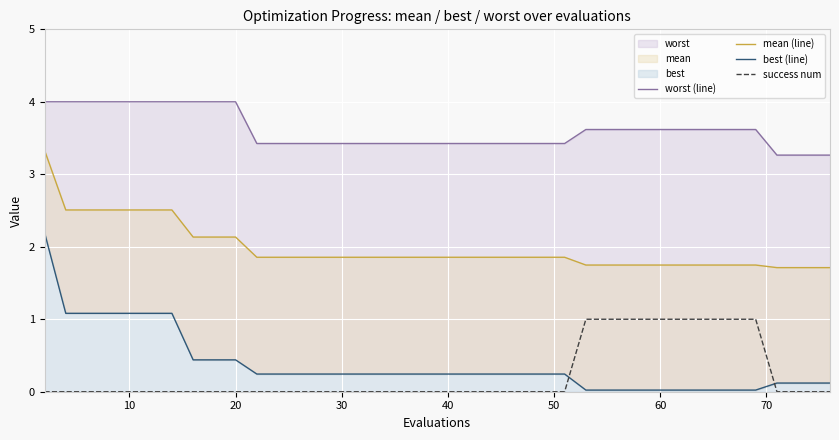

Reading left to right, list all the values displayed in this chart.

worst (line): 4.0	4.0	4.0	4.0	4.0	4.0	4.0	4.0	4.0	4.0	3.4	3.4	3.4	3.4	3.4	3.4	3.4	3.4	3.4	3.4	3.4	3.4	3.4	3.4	3.4	3.4	3.4	3.6	3.6	3.6	3.6	3.6	3.6	3.6	3.6	3.6	3.3	3.3	3.3	3.3
mean (line): 3.3	2.5	2.5	2.5	2.5	2.5	2.5	2.1	2.1	2.1	1.9	1.9	1.9	1.9	1.9	1.9	1.9	1.9	1.9	1.9	1.9	1.9	1.9	1.9	1.9	1.9	1.9	1.7	1.7	1.7	1.7	1.7	1.7	1.7	1.7	1.7	1.7	1.7	1.7	1.7
best (line): 2.2	1.1	1.1	1.1	1.1	1.1	1.1	0.4	0.4	0.4	0.2	0.2	0.2	0.2	0.2	0.2	0.2	0.2	0.2	0.2	0.2	0.2	0.2	0.2	0.2	0.2	0.2	0.0	0.0	0.0	0.0	0.0	0.0	0.0	0.0	0.0	0.1	0.1	0.1	0.1
success num: 0.0	0.0	0.0	0.0	0.0	0.0	0.0	0.0	0.0	0.0	0.0	0.0	0.0	0.0	0.0	0.0	0.0	0.0	0.0	0.0	0.0	0.0	0.0	0.0	0.0	0.0	0.0	1.0	1.0	1.0	1.0	1.0	1.0	1.0	1.0	1.0	0.0	0.0	0.0	0.0